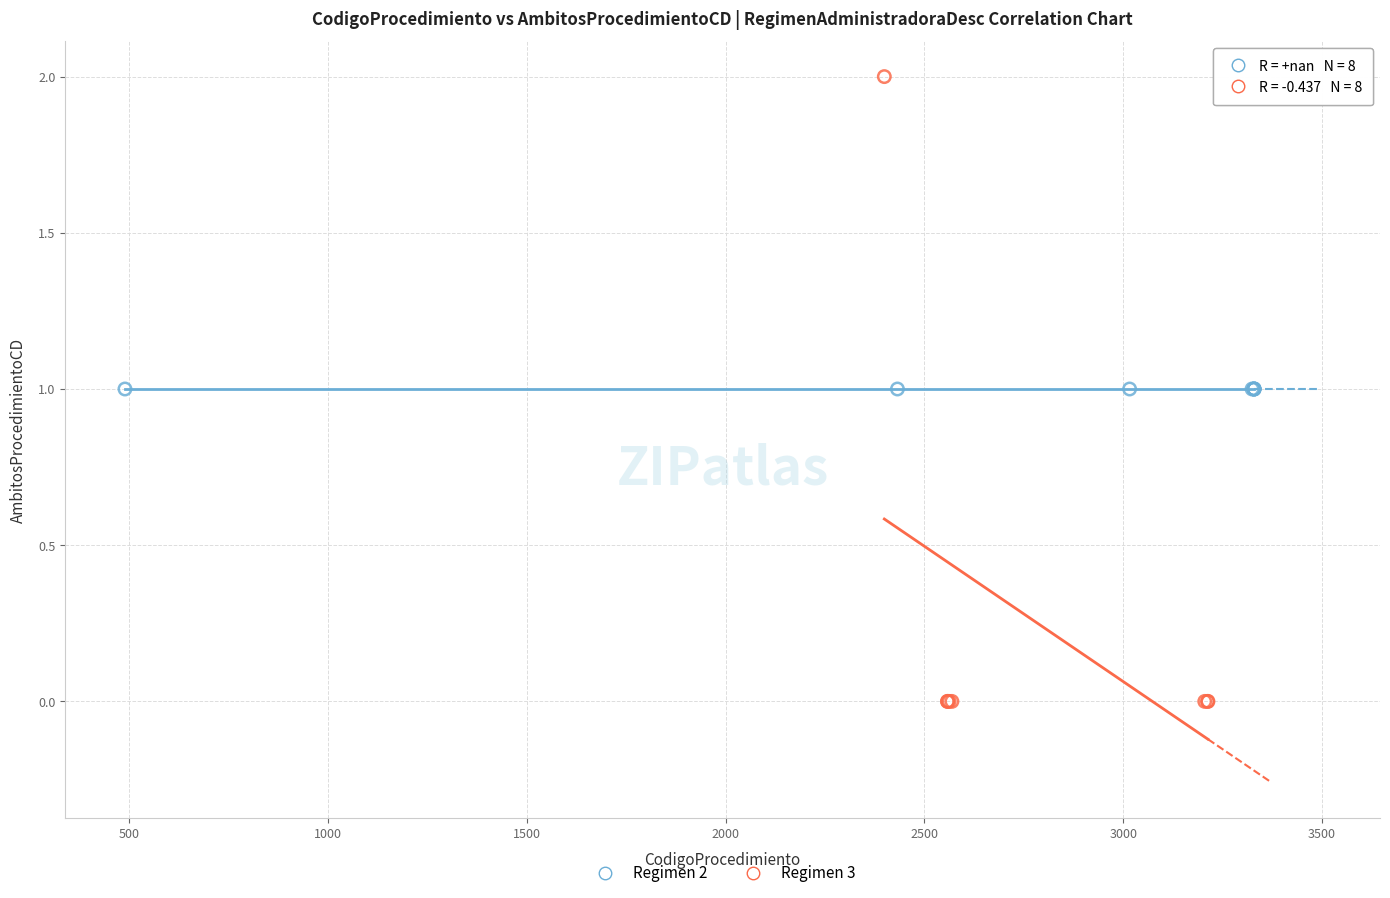

Which series contains the highest Y value?

Regimen 3